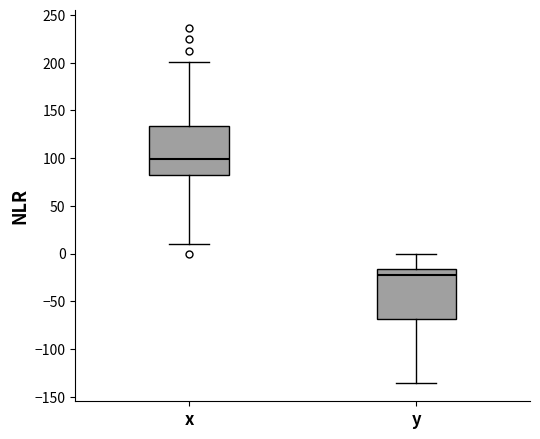

Reading left to right, read every box against the y-axis: the position of its median line, the range the box covers, and the ends of its whiskers. The values are not printed on the chart, so give them approximately, as read against the axis.

x: median 100, box 80 to 135, whiskers 10 to 200
y: median -20, box -70 to -15, whiskers -135 to 0